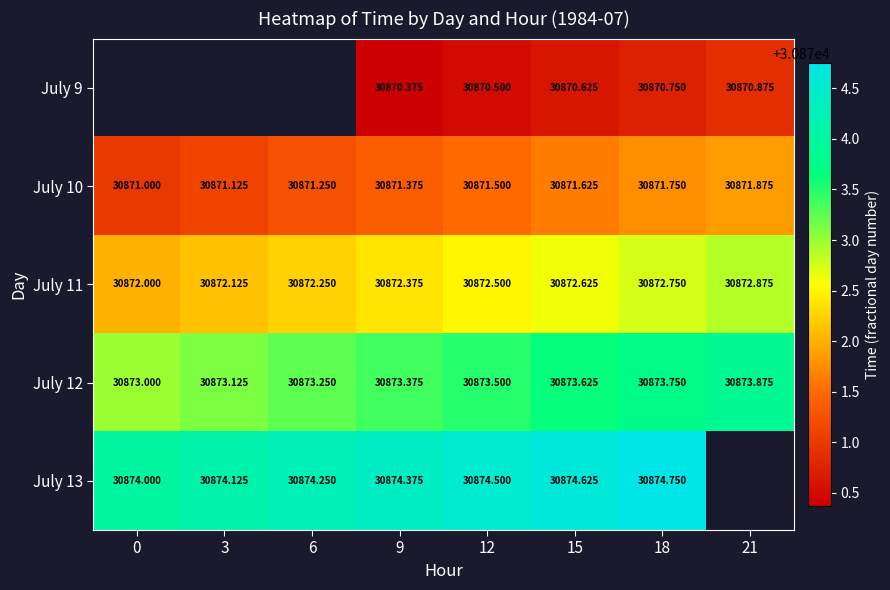

What is the difference between the July 10 values at 6 and 18?

0.5